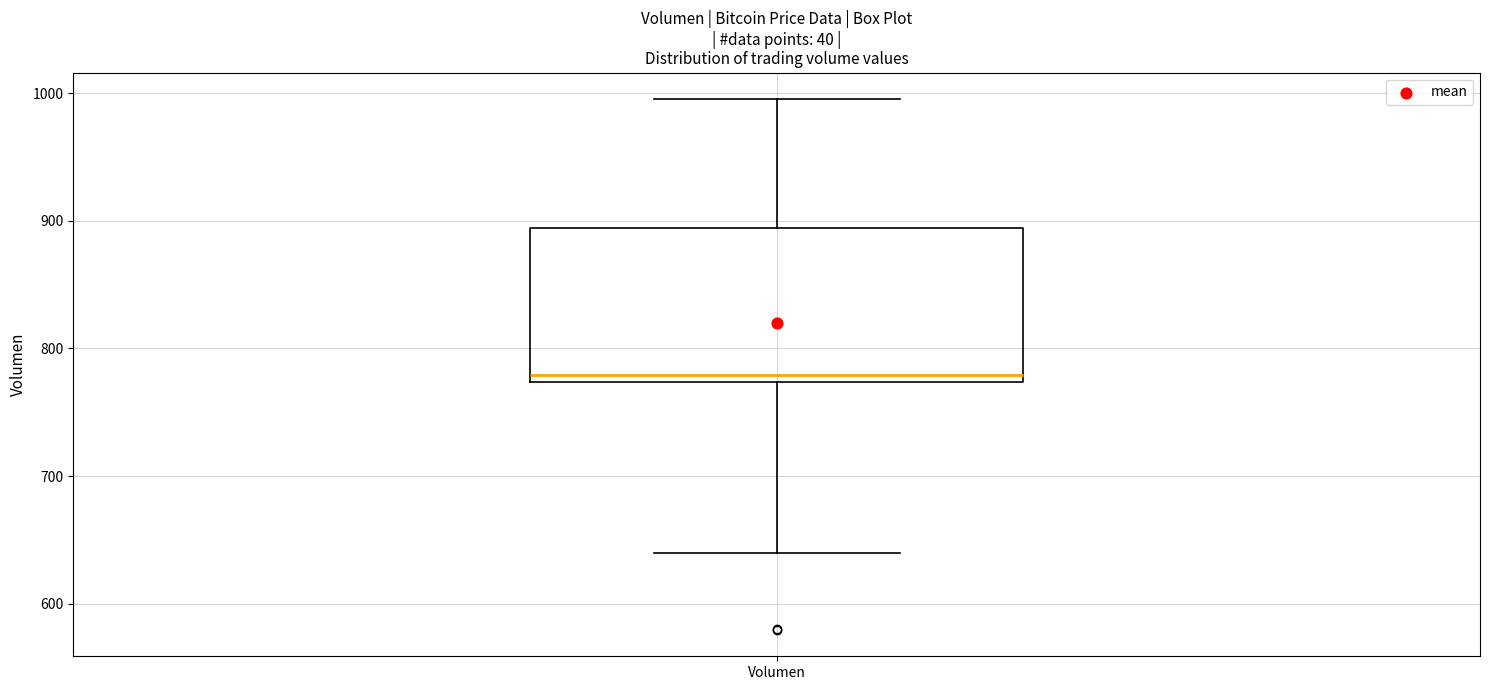

Read this box plot against the y-axis: the position of the median line, the range covered by the box, and the ends of both whiskers. The values are not printed on the chart, so give them approximately, as read against the axis.

median 780, box 770 to 890, whiskers 640 to 1000